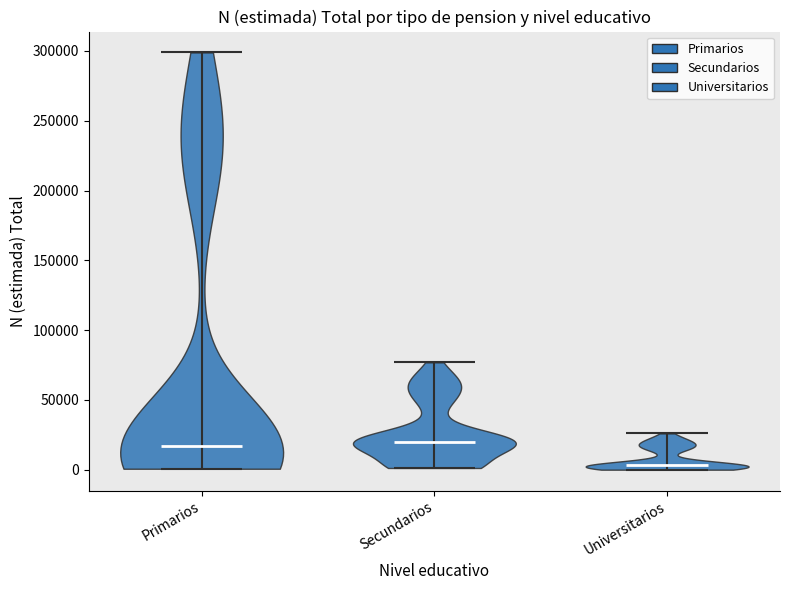

Reading left to right, read every violin against the y-axis: where its median line is, and the lowest and highest points it reaches. The values are not printed on the chart, so give them approximately, as read against the axis.

Primarios: median line 15000, lowest point 0, highest point 320000
Secundarios: median line 20000, lowest point 0, highest point 70000
Universitarios: median line 5000, lowest point 0, highest point 25000